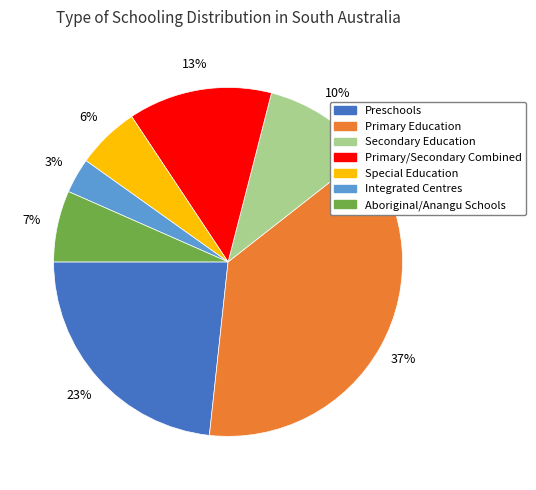

How many segments does this pie chart have?

7